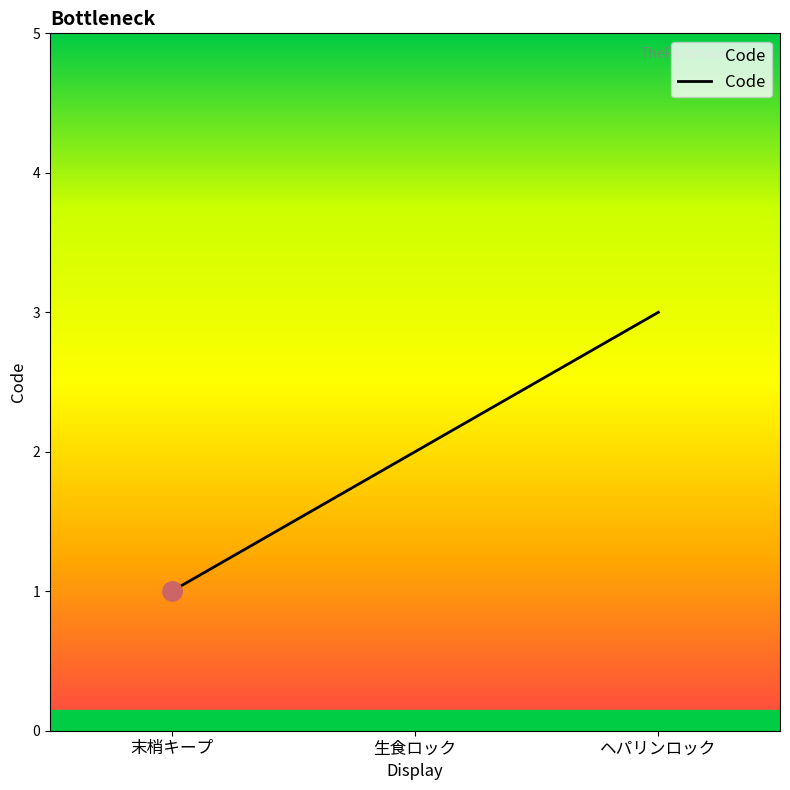

Which has a higher value, 末梢キープ or 生食ロック?

生食ロック